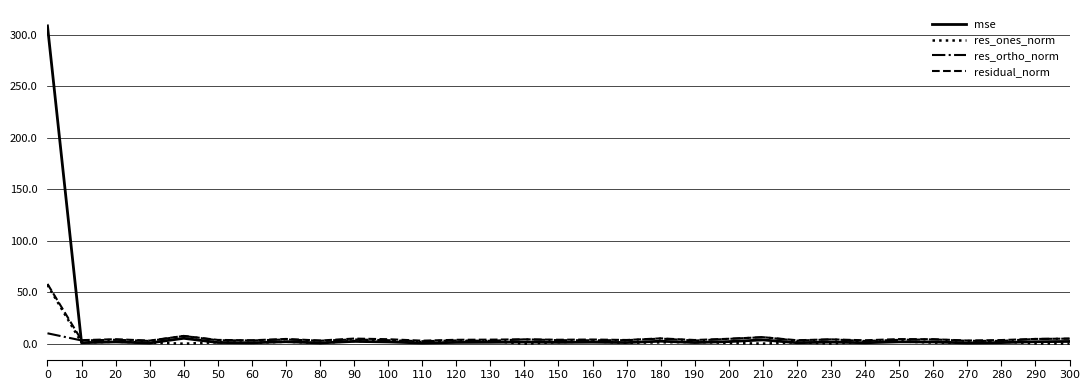

What is the maximum value for residual_norm?

58.3